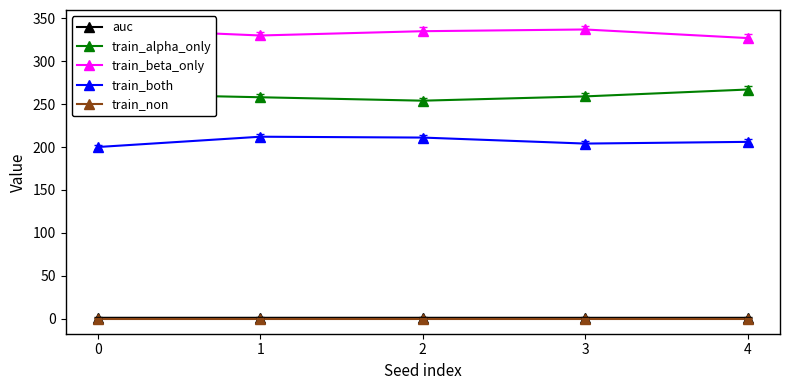

True or false: train_both has more than 1 interior local peaks.

False